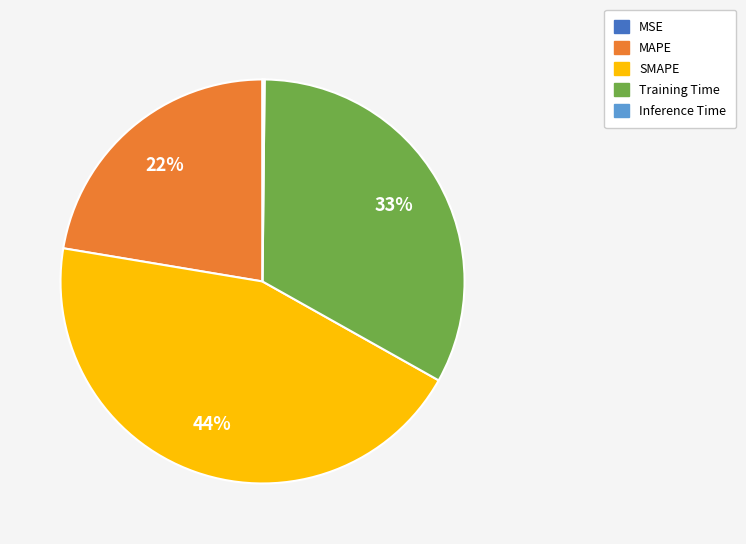

Is it true that SMAPE is 44% of the pie?

True